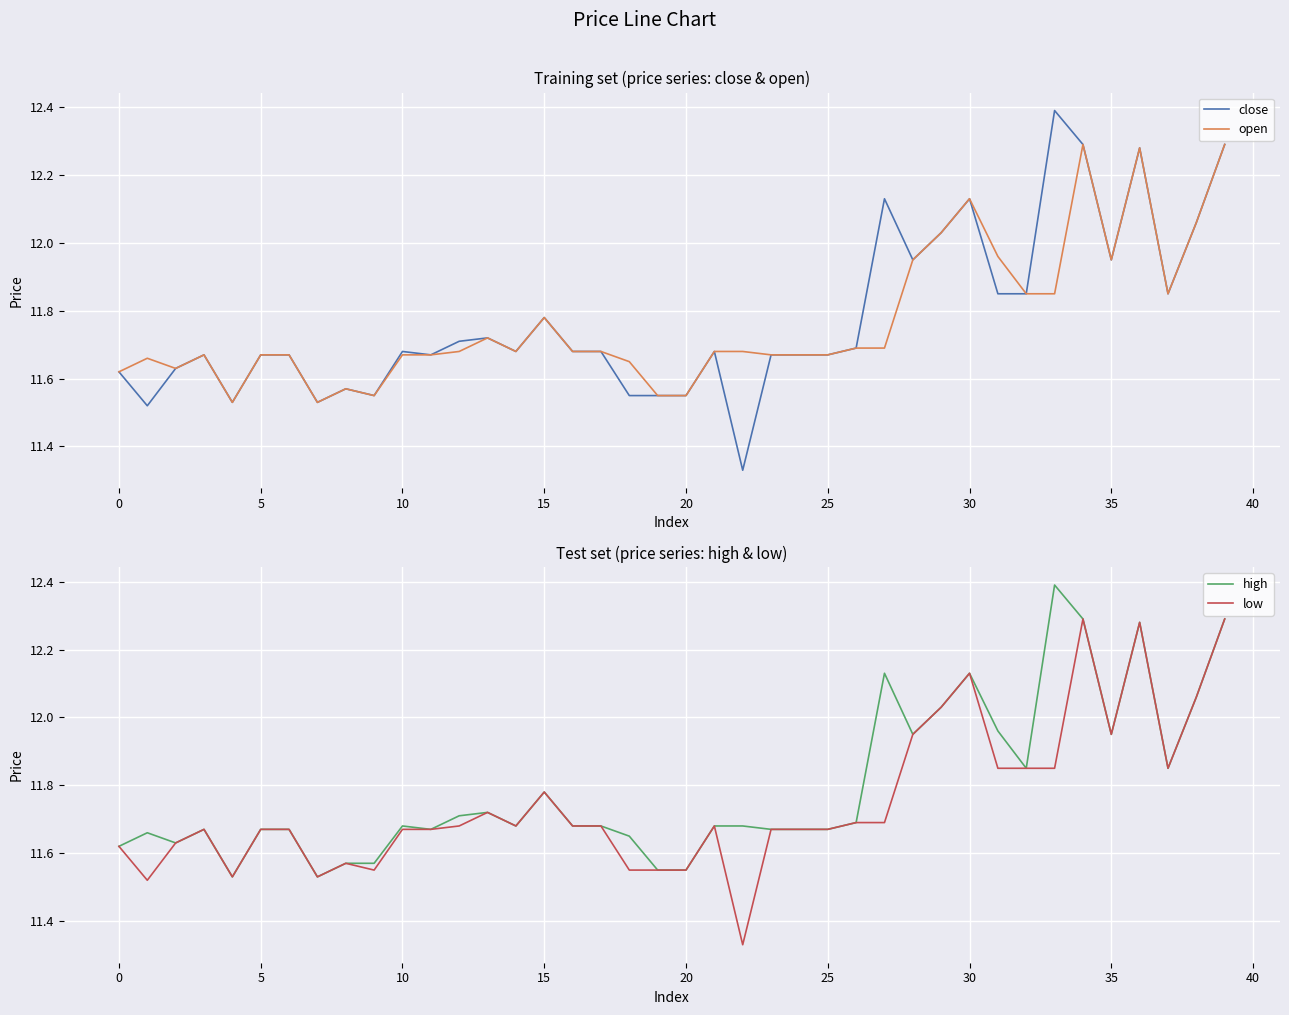

What is the label of the 34th point from the left?

33